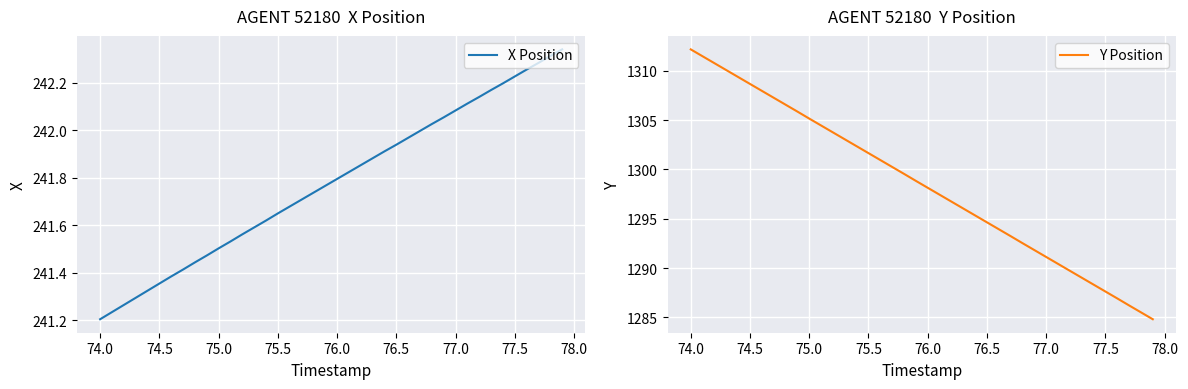

Where is X Position nearest to the value 241?

74.0